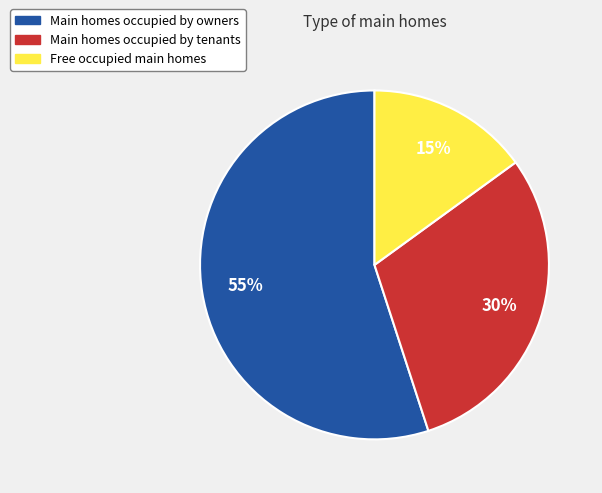

To the nearest percent, what percentage of the pie is Main homes occupied by tenants?

30%